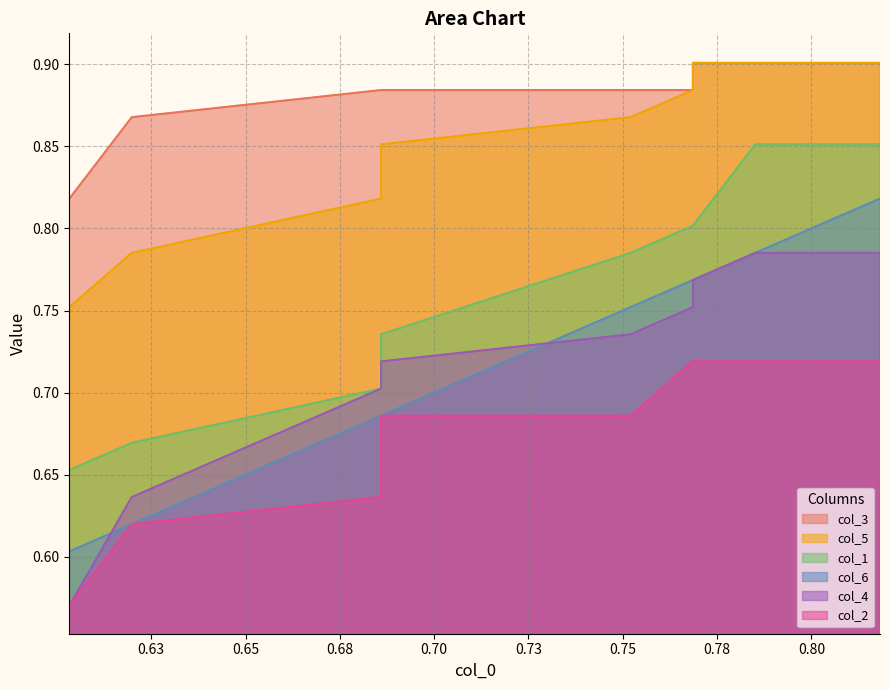

Count the number of data series in this chart.

6